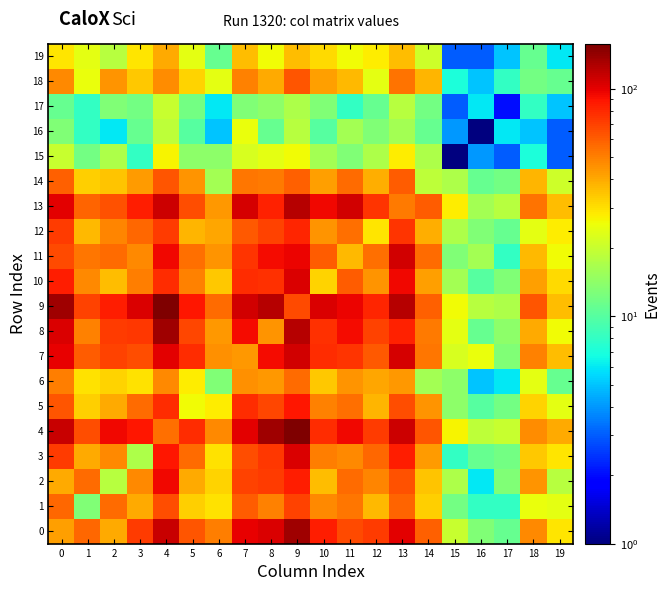

Which series changed the most between 3 and 6?

9